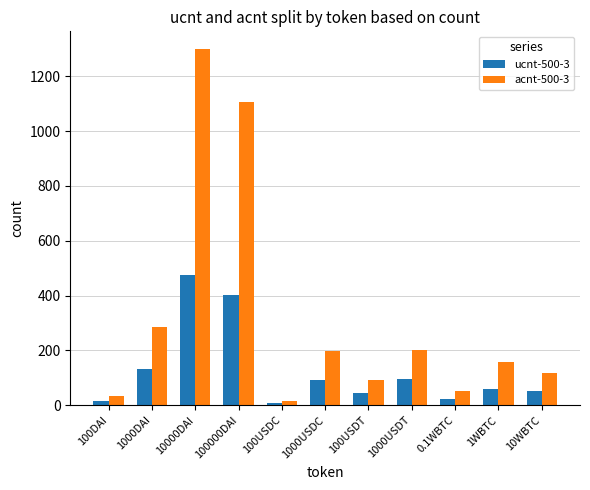

List the series in order of their peak value, lowest first.

ucnt-500-3, acnt-500-3